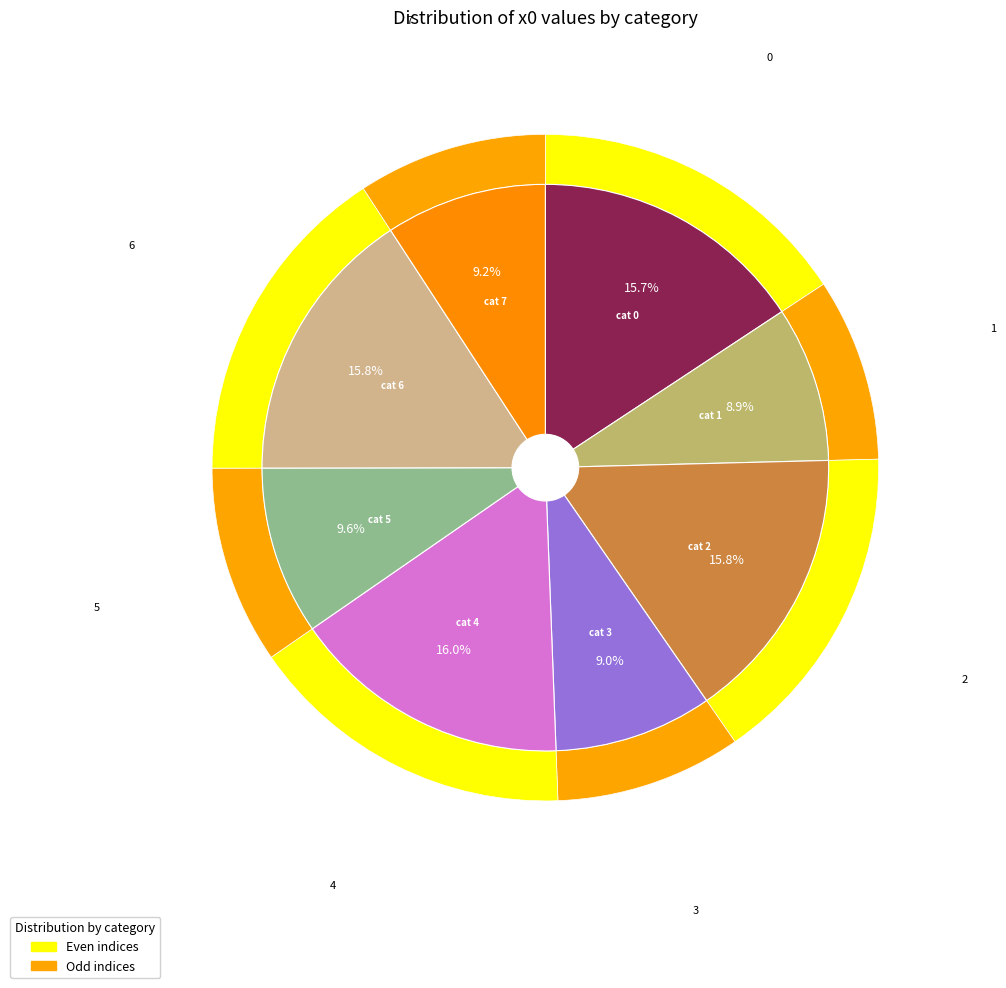

To the nearest percent, what is the average slice percentage?

12%